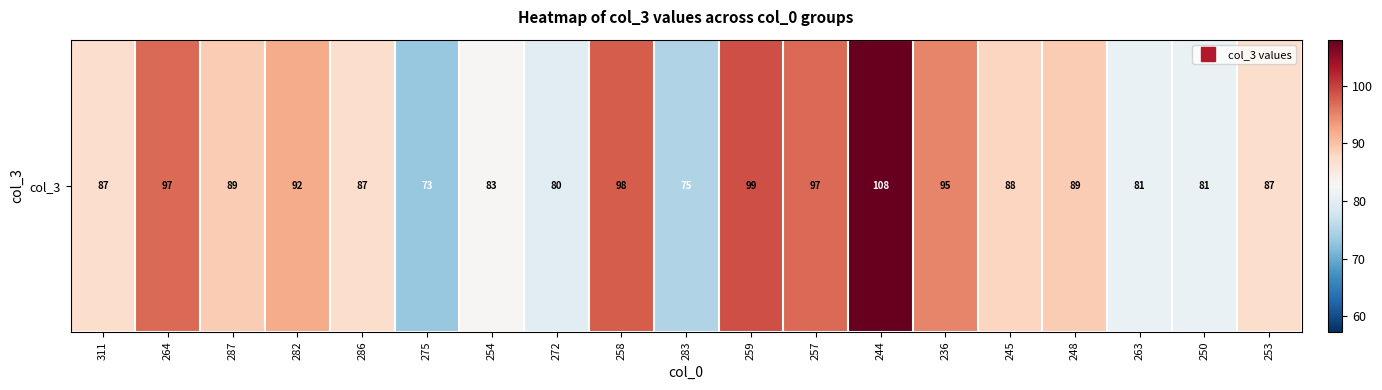

Rank the categories by value from highest to lowest.

244, 259, 258, 264, 257, 236, 282, 287, 248, 245, 311, 286, 253, 254, 263, 250, 272, 283, 275